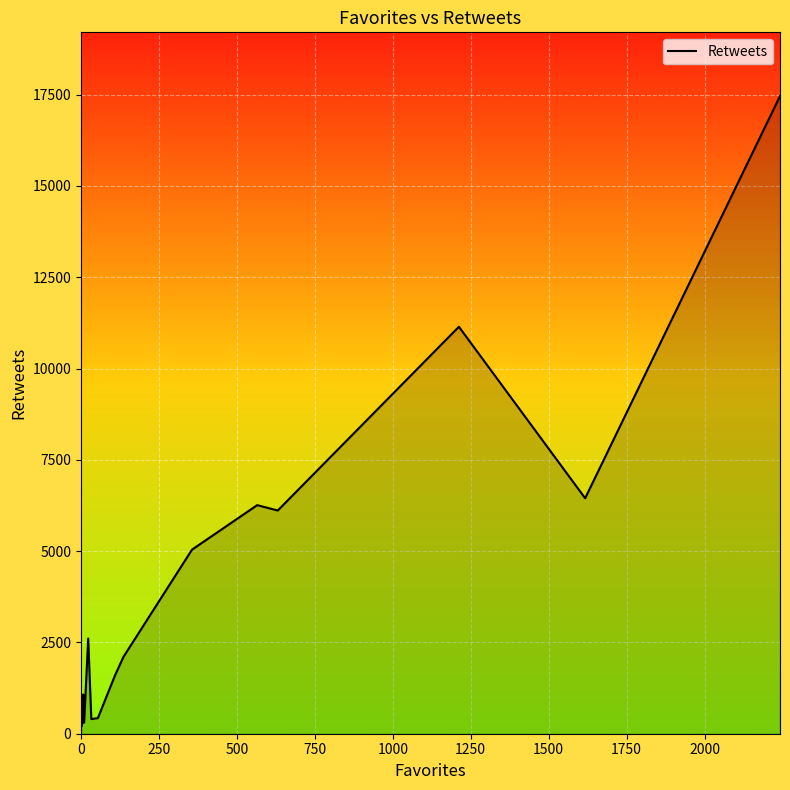

How many lines are shown in the chart?

1